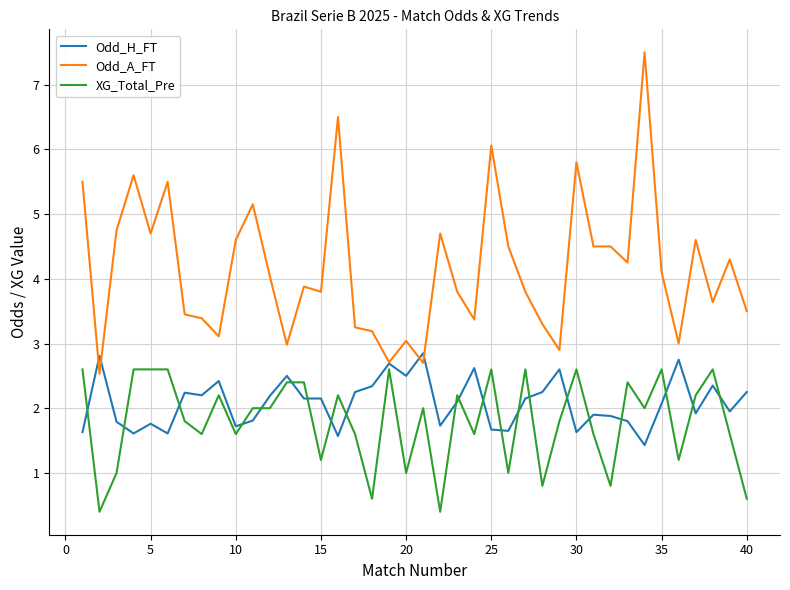

True or false: Odd_A_FT has more than 0 points higher than both neighbors.

True